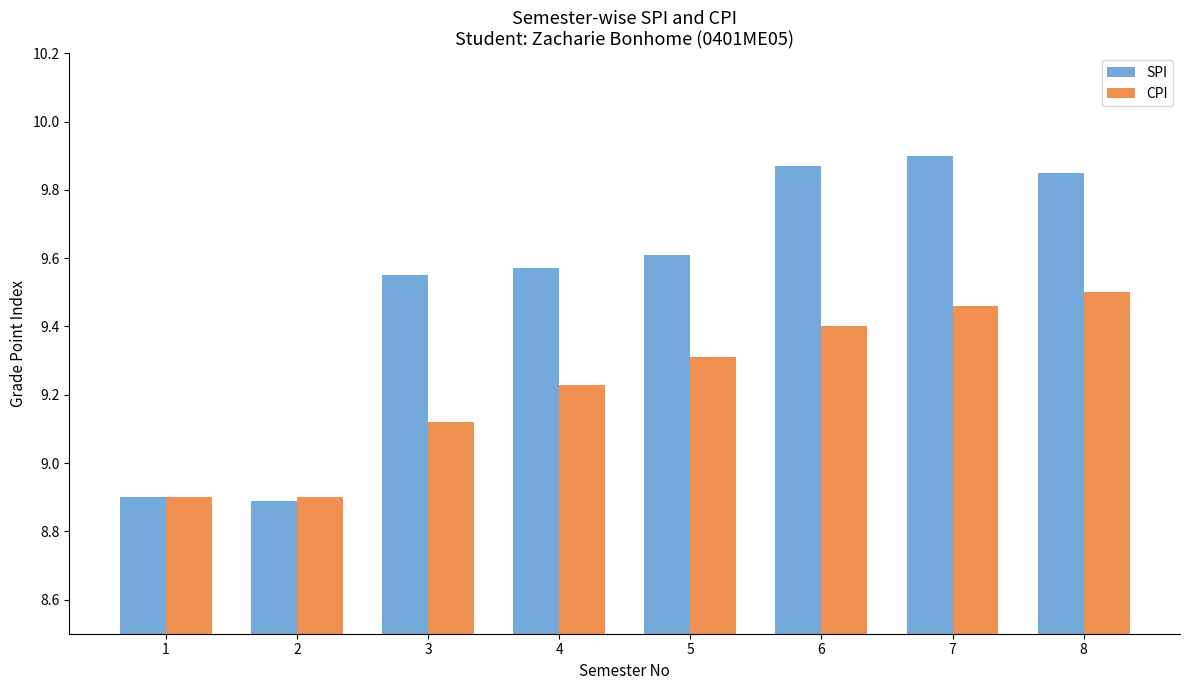

Count the number of data series in this chart.

2